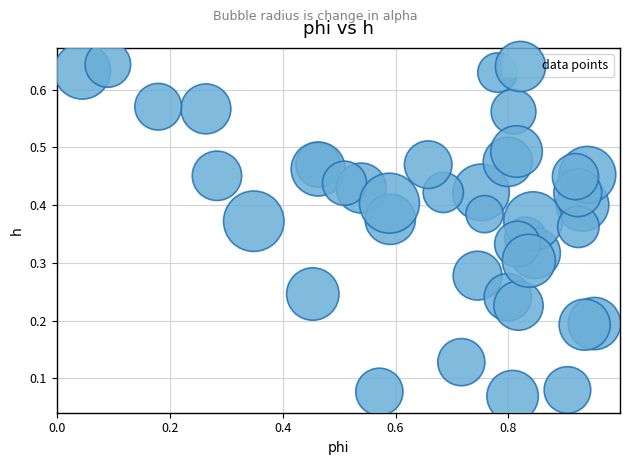

Count the number of points in this scatter plot.

40